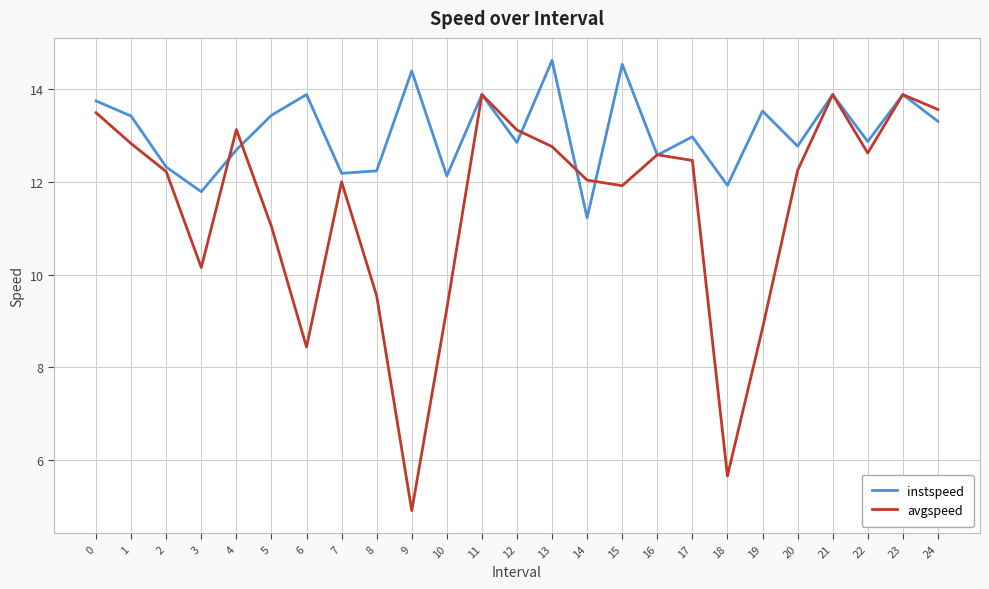

What is the minimum value shown in the chart?

4.9